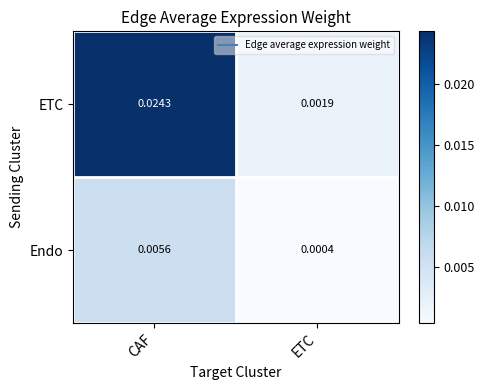

Between CAF and ETC, which series saw the biggest shift?

ETC